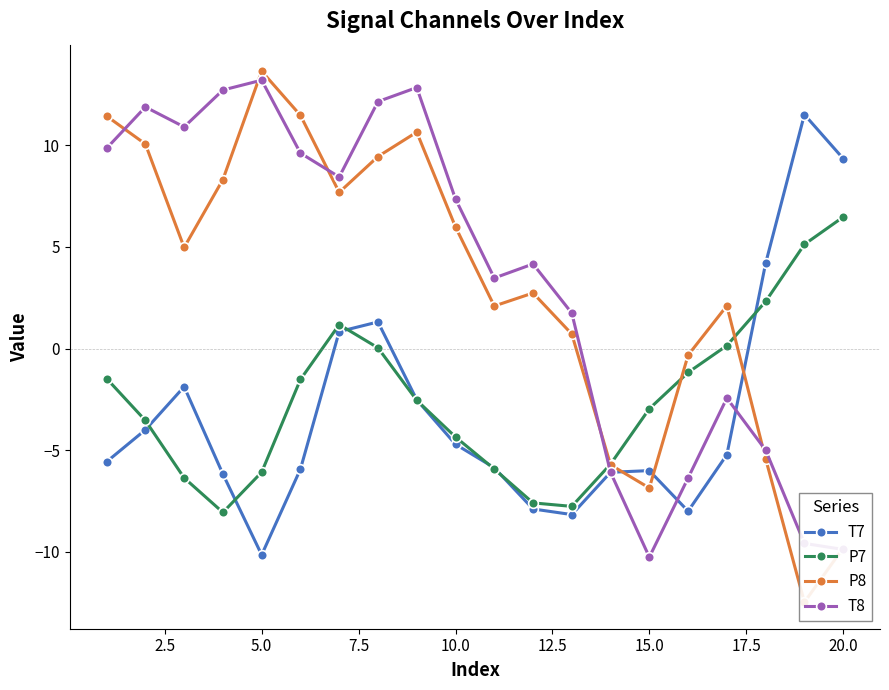

In T8, how many points are higher than both neighbors (excluding endpoints)?

5